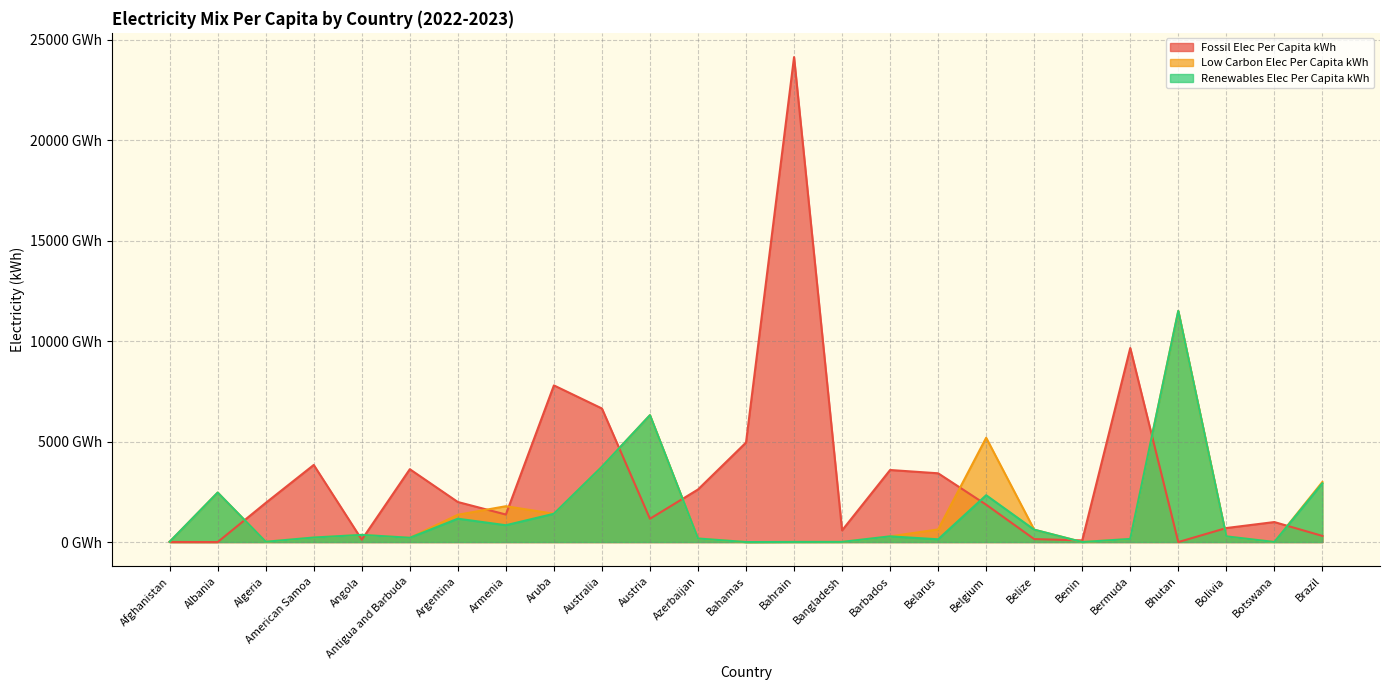

Which category has the highest value across all series?

Bahrain